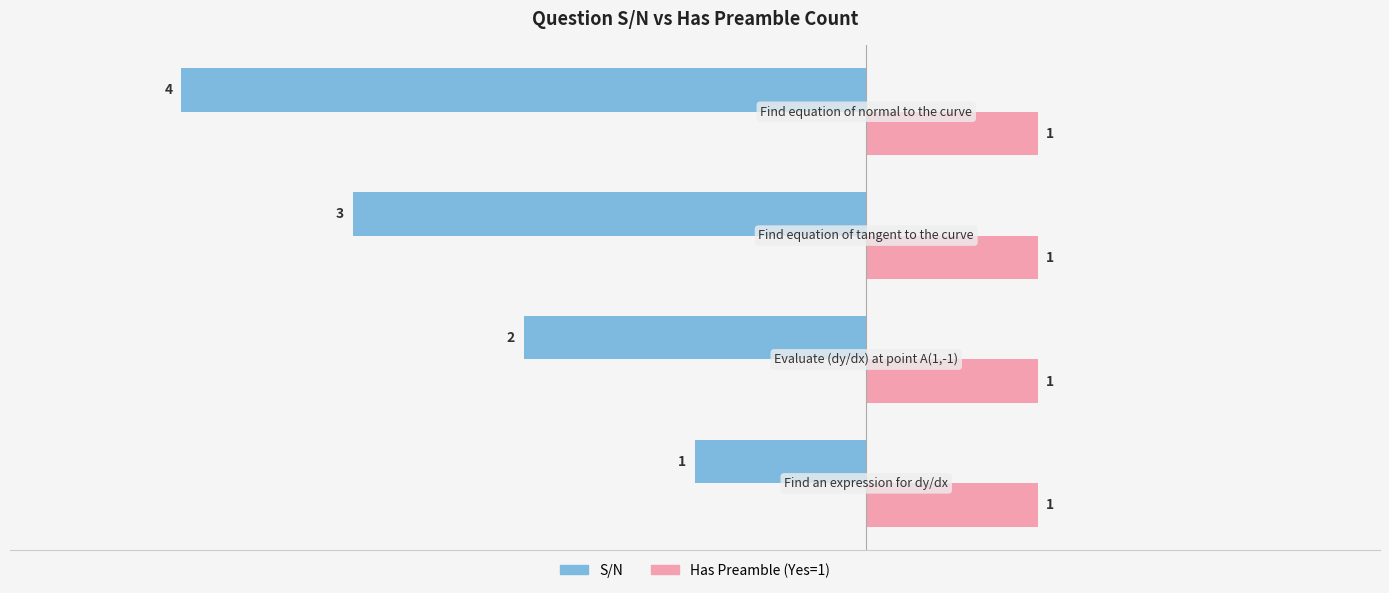

Which series has the largest total across all categories?

Has Preamble (Yes=1)